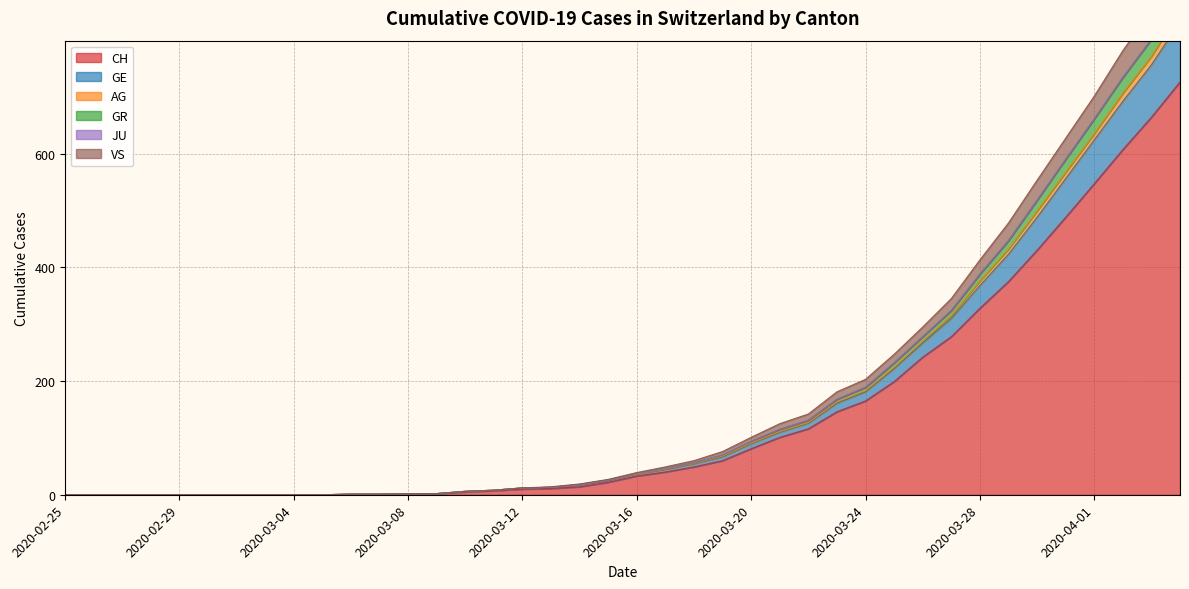

How many data points does each series have?

40